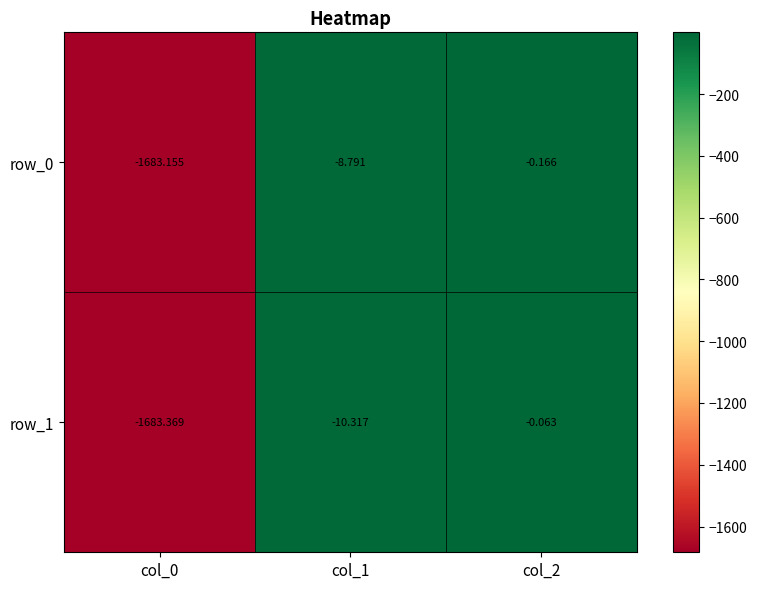

What is the difference between the row_0 values at col_1 and col_2?

8.6